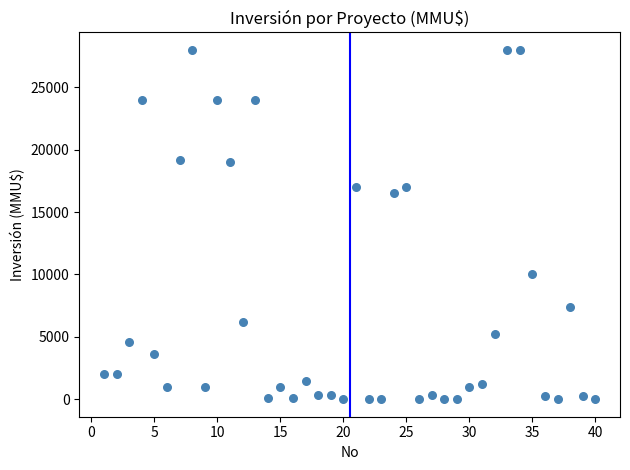

What is the range of Y values (max minus min)?

27999